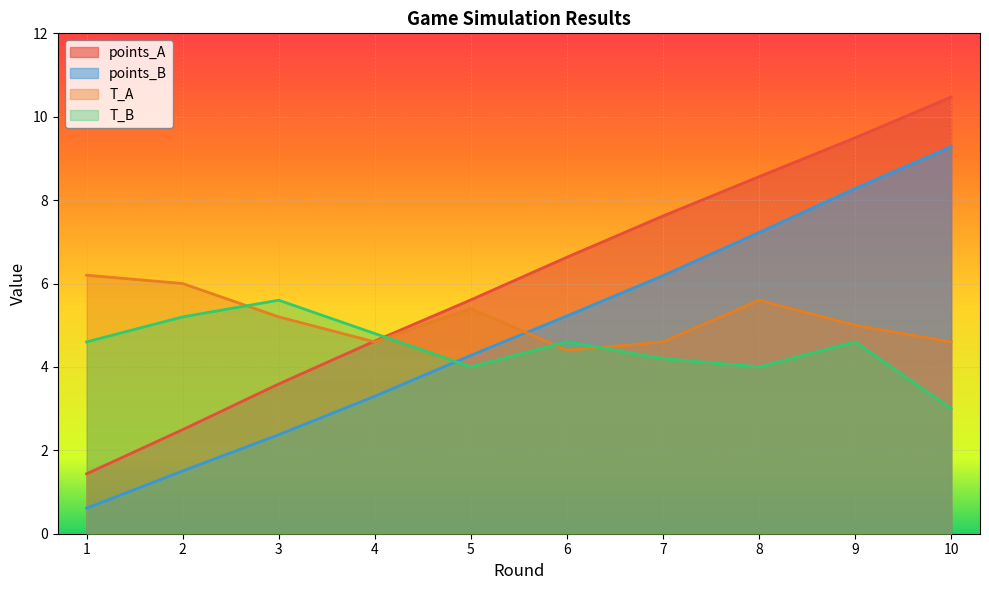

What is the greatest value displayed?

10.5